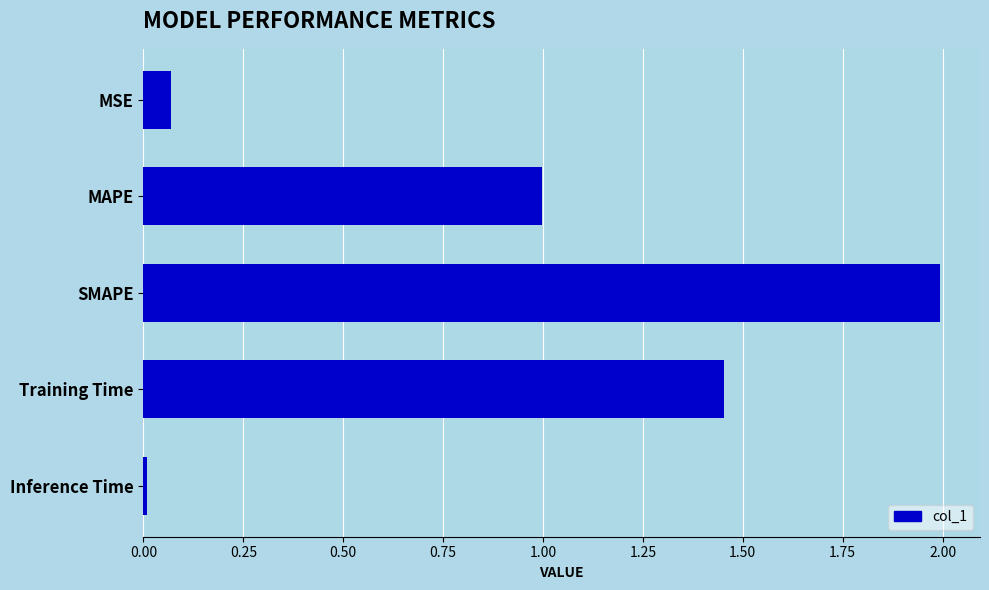

Are the bars grouped side by side (vs. stacked)?

No